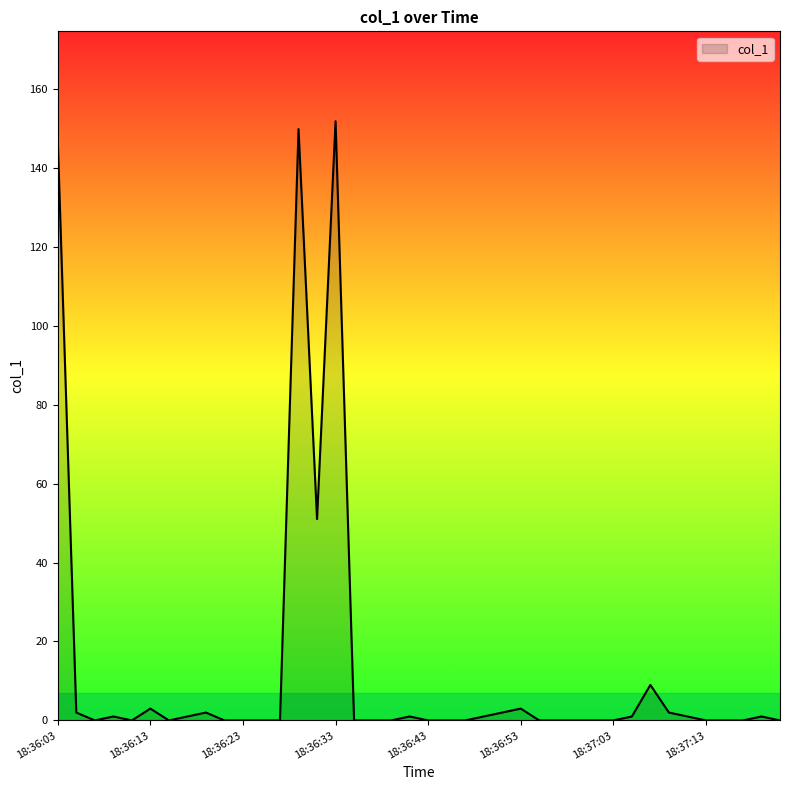

What is the difference between the maximum and minimum values?

151.8